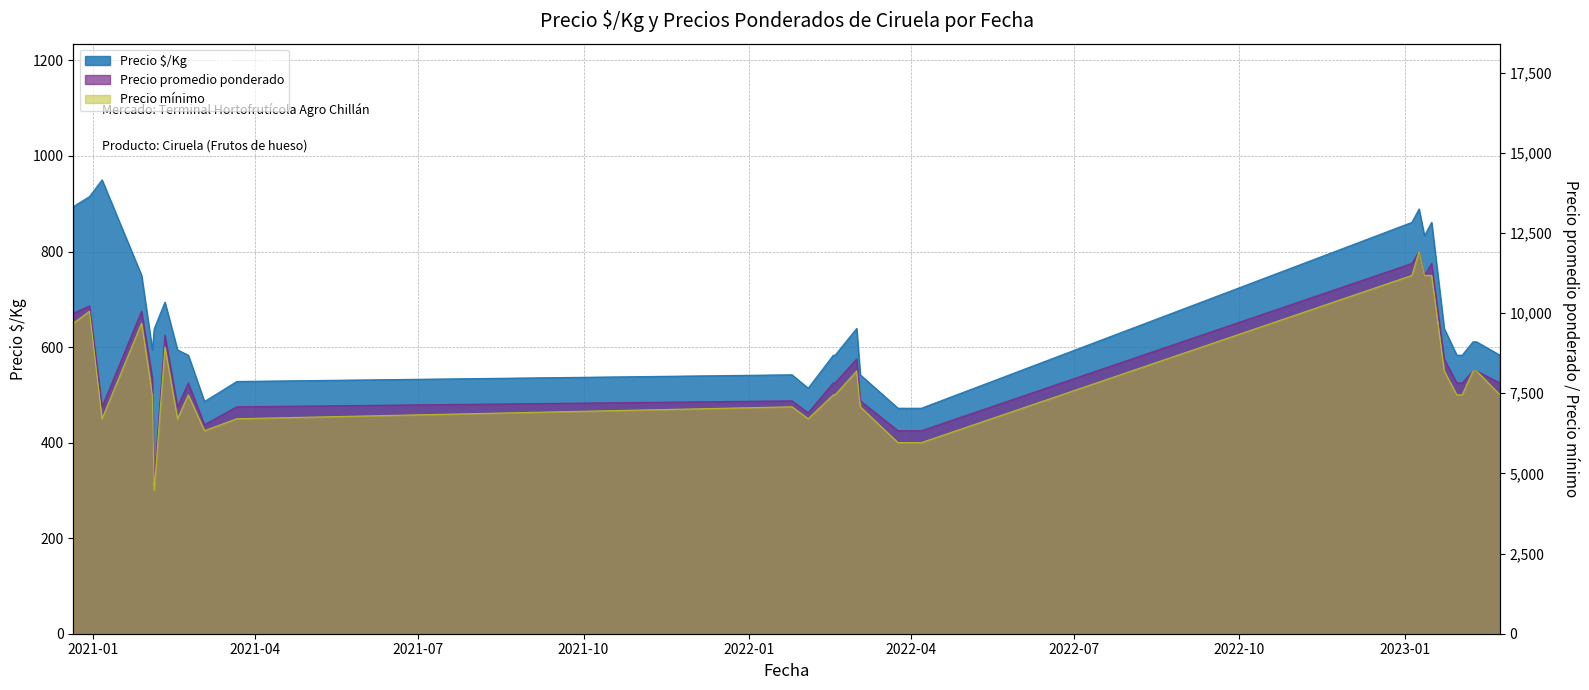

Reading left to right, what are all the values shown in this chart?

Precio $/Kg: 2020-12-21=894.0	2020-12-30=915.0	2021-01-06=950.0	2021-01-28=750.0	2021-02-03=594.0	2021-02-04=638.0	2021-02-10=694.0	2021-02-17=594.0	2021-02-23=583.0	2021-03-04=486.0	2021-03-22=528.0	2022-01-25=542.0	2022-02-03=514.0	2022-02-17=583.0	2022-02-18=583.0	2022-03-02=639.0	2022-03-04=542.0	2022-03-25=472.0	2022-04-07=472.0	2023-01-05=861.0	2023-01-09=889.0	2023-01-12=833.0	2023-01-16=861.0	2023-01-23=639.0	2023-01-30=583.0	2023-02-02=583.0	2023-02-08=611.0	2023-02-10=611.0	2023-02-23=583.0
Precio promedio ponderado: 2020-12-21=670.9	2020-12-30=686.1	2021-01-06=475.0	2021-01-28=675.0	2021-02-03=535.0	2021-02-04=318.8	2021-02-10=625.0	2021-02-17=475.0	2021-02-23=525.0	2021-03-04=437.5	2021-03-22=475.0	2022-01-25=487.5	2022-02-03=462.5	2022-02-17=525.0	2022-02-18=525.0	2022-03-02=575.0	2022-03-04=487.5	2022-03-25=425.0	2022-04-07=425.0	2023-01-05=775.0	2023-01-09=800.0	2023-01-12=750.0	2023-01-16=775.0	2023-01-23=575.0	2023-01-30=525.0	2023-02-02=525.0	2023-02-08=550.0	2023-02-10=550.0	2023-02-23=525.0
Precio mínimo: 2020-12-21=650.0	2020-12-30=675.0	2021-01-06=450.0	2021-01-28=650.0	2021-02-03=500.0	2021-02-04=300.0	2021-02-10=600.0	2021-02-17=450.0	2021-02-23=500.0	2021-03-04=425.0	2021-03-22=450.0	2022-01-25=475.0	2022-02-03=450.0	2022-02-17=500.0	2022-02-18=500.0	2022-03-02=550.0	2022-03-04=475.0	2022-03-25=400.0	2022-04-07=400.0	2023-01-05=750.0	2023-01-09=800.0	2023-01-12=750.0	2023-01-16=750.0	2023-01-23=550.0	2023-01-30=500.0	2023-02-02=500.0	2023-02-08=550.0	2023-02-10=550.0	2023-02-23=500.0